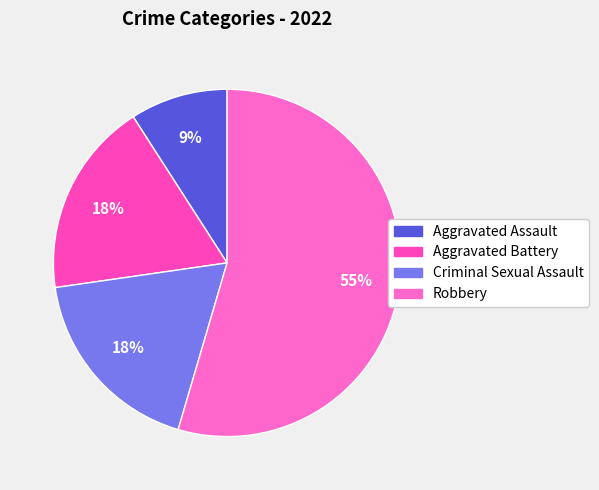

How many slices are in this pie chart?

4